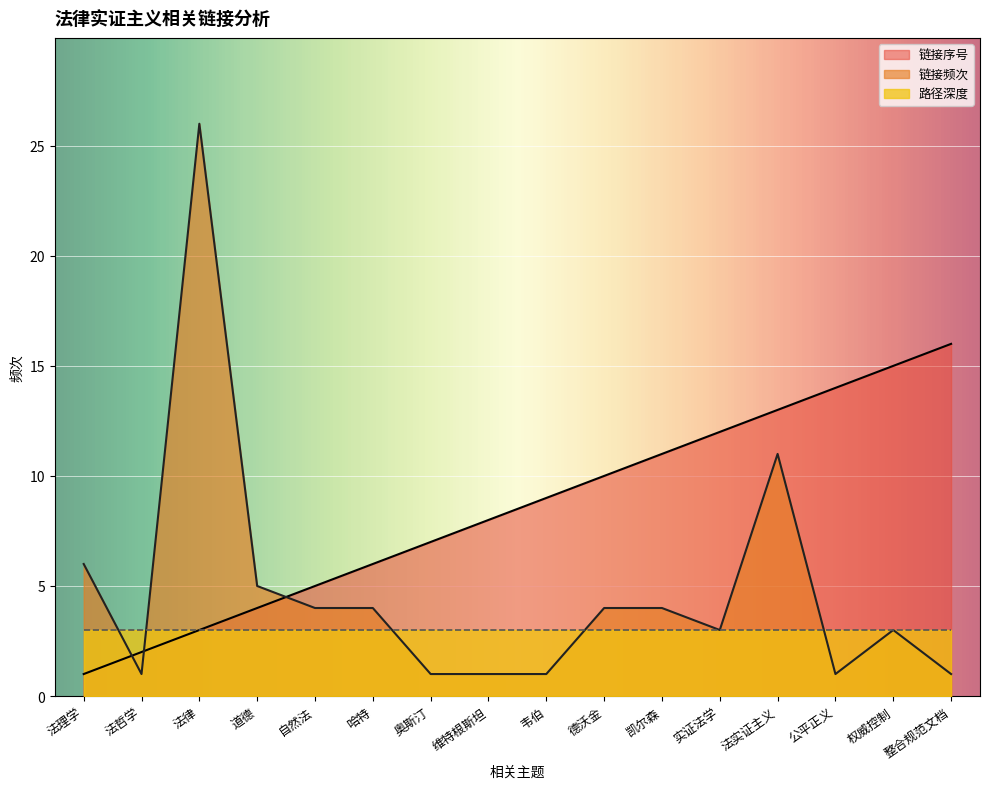

Reading right to left, extract all data points from this chart.

链接序号: 16	15	14	13	12	11	10	9	8	7	6	5	4	3	2	1
链接频次: 1	3	1	11	3	4	4	1	1	1	4	4	5	26	1	6